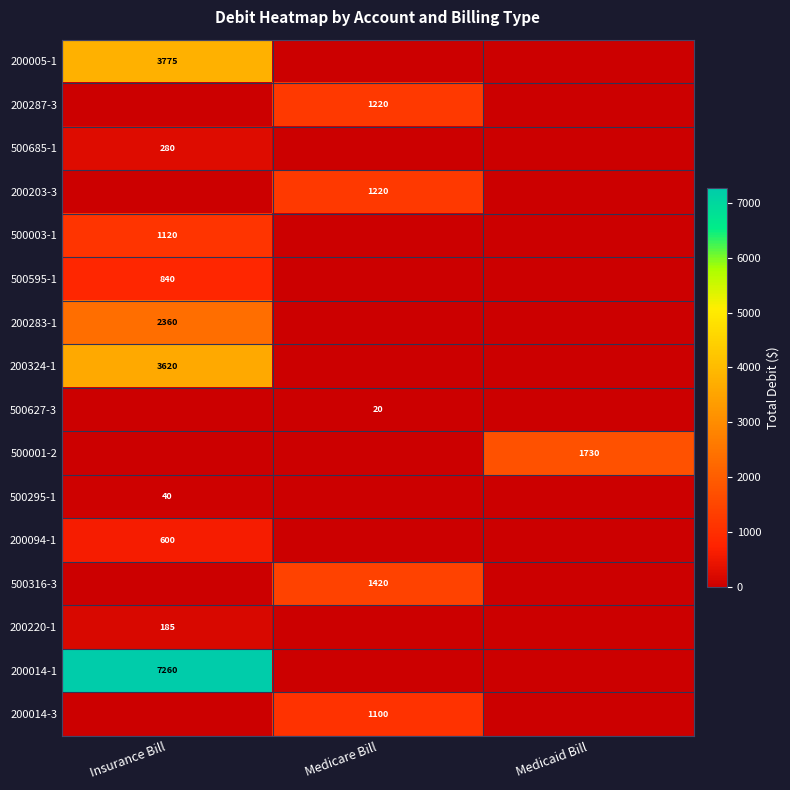

Is it true that 200324-1 equals 3620 at Insurance Bill?

True